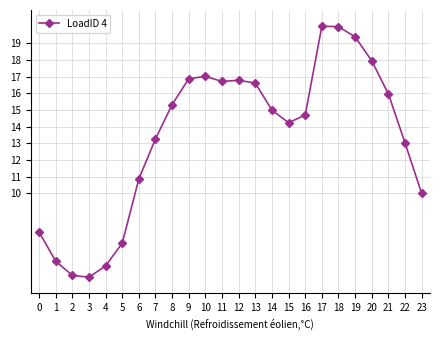

What is the value of the 12th point from the left?

16.7